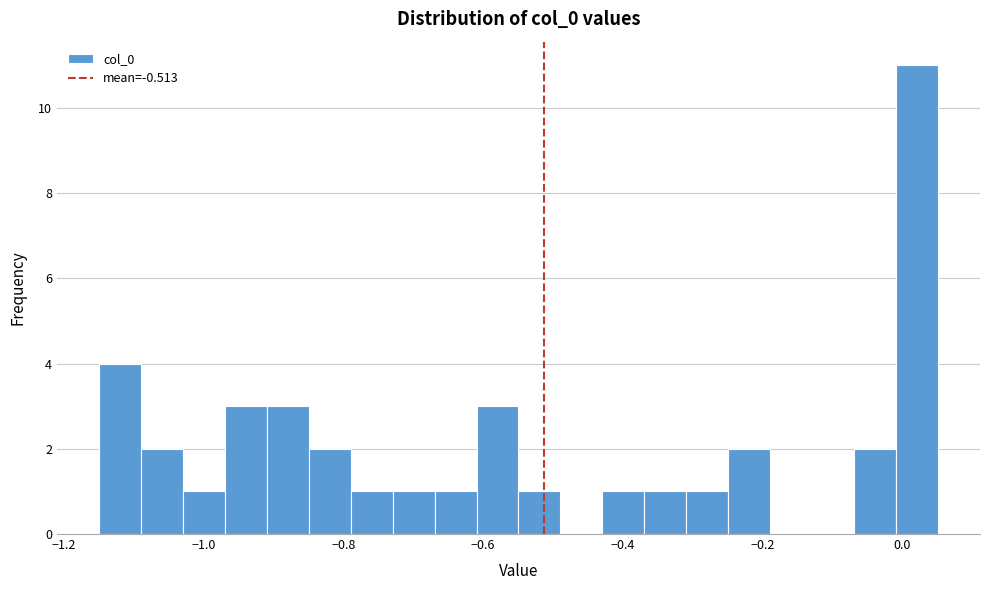

Read against the x-axis, roughly where is the centre of the tallest bar?

0.02